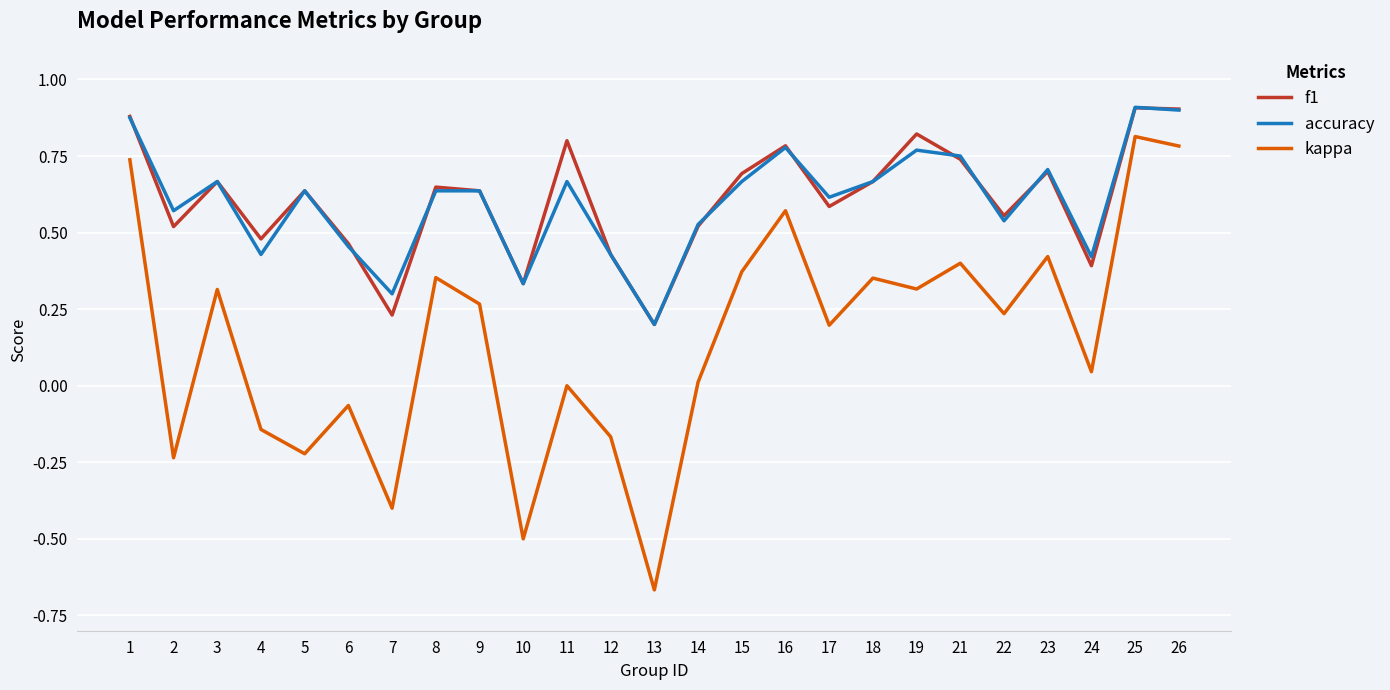

Which series has the widest spread of values?

kappa